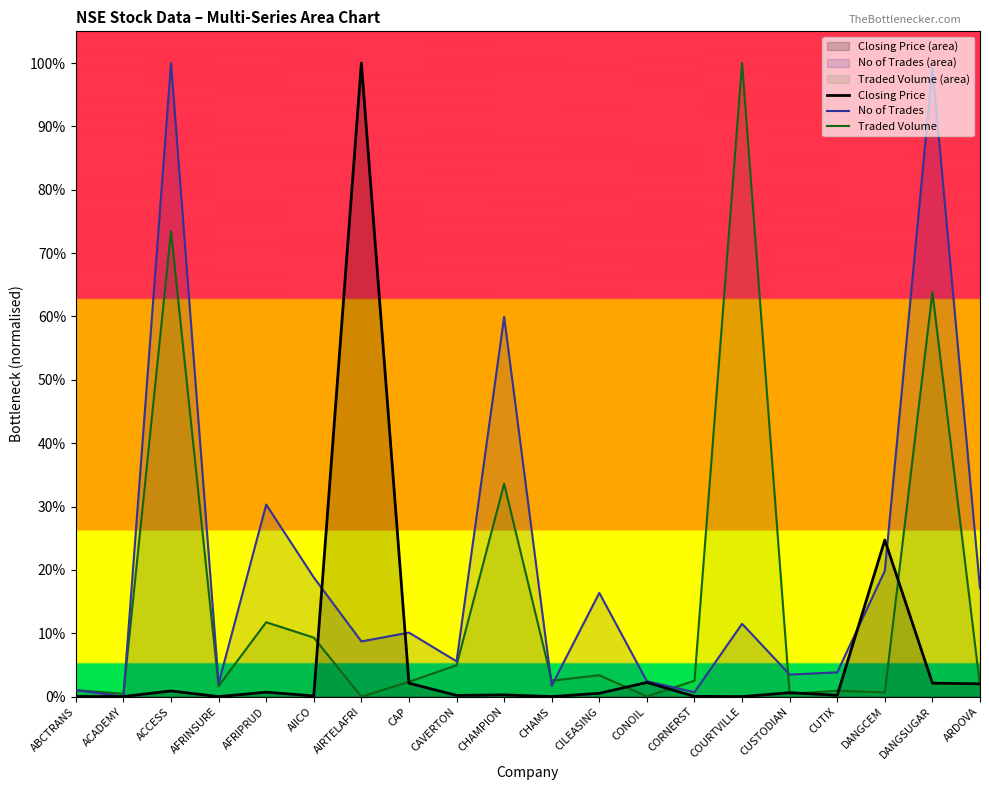

Which series has the widest spread of values?

Closing Price